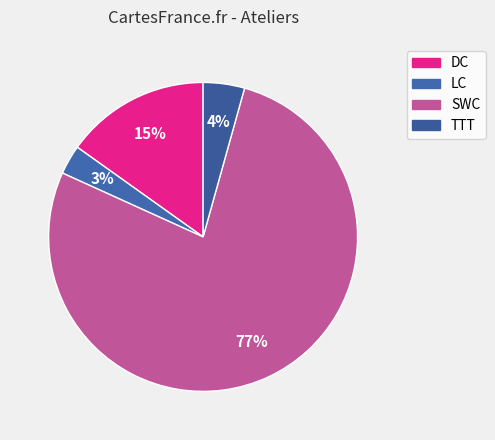

Does TTT represent more than half of the total?

No